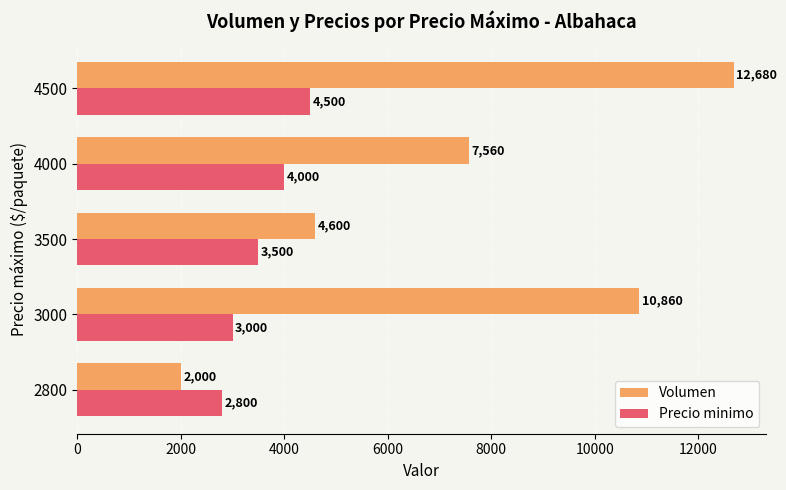

Count the Precio minimo values in the range 3000 to 4000.

3